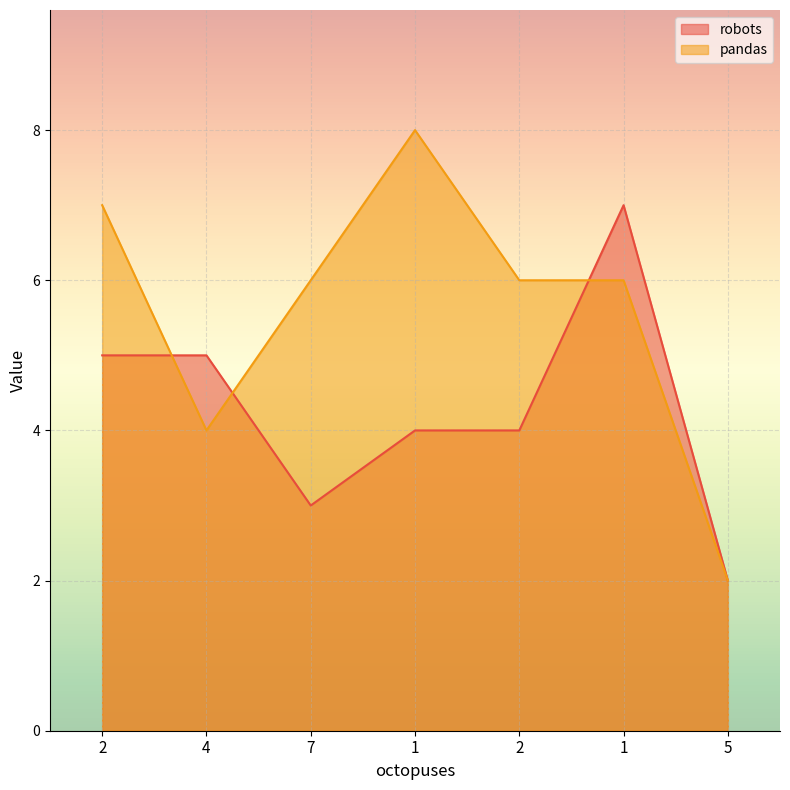

What is the sum of all pandas values?

39